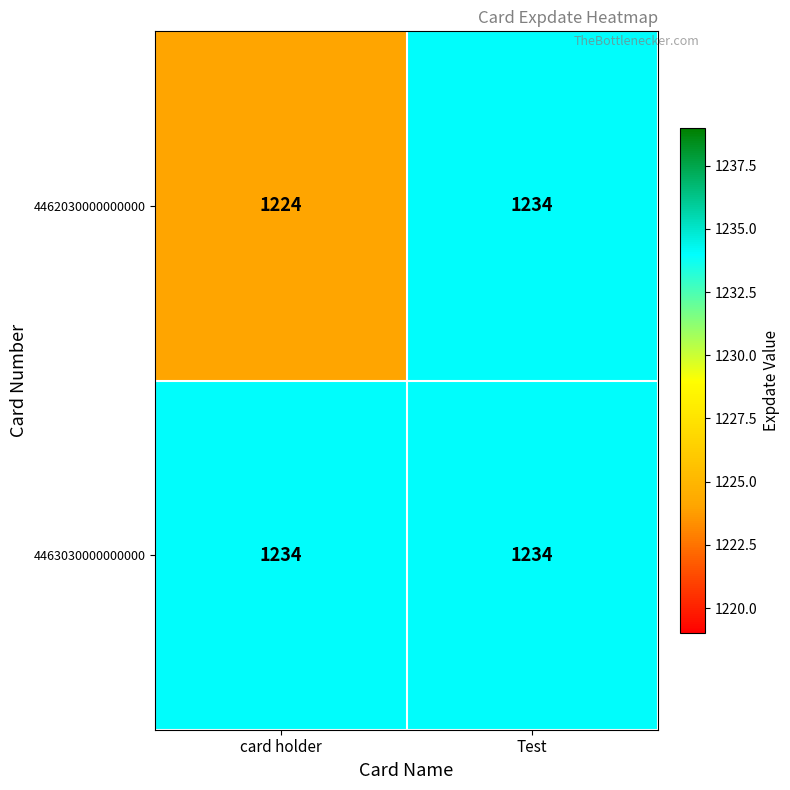

At which category is the sum across all series the highest?

Test